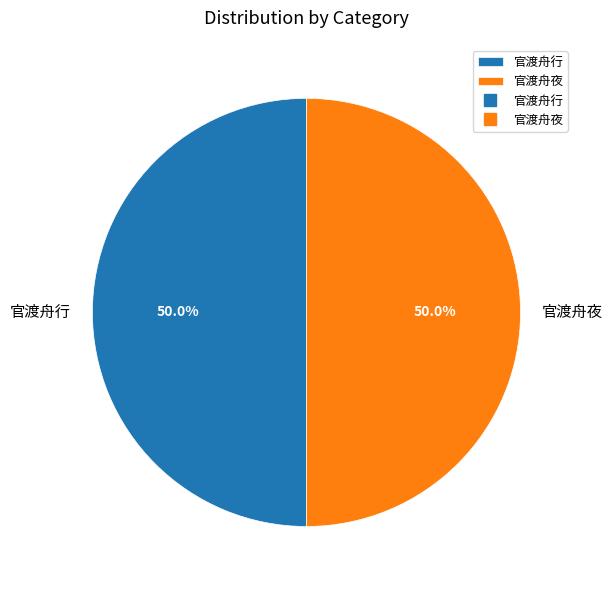

What is the ratio of the value at 官渡舟行 to the value at 官渡舟夜?

1.0